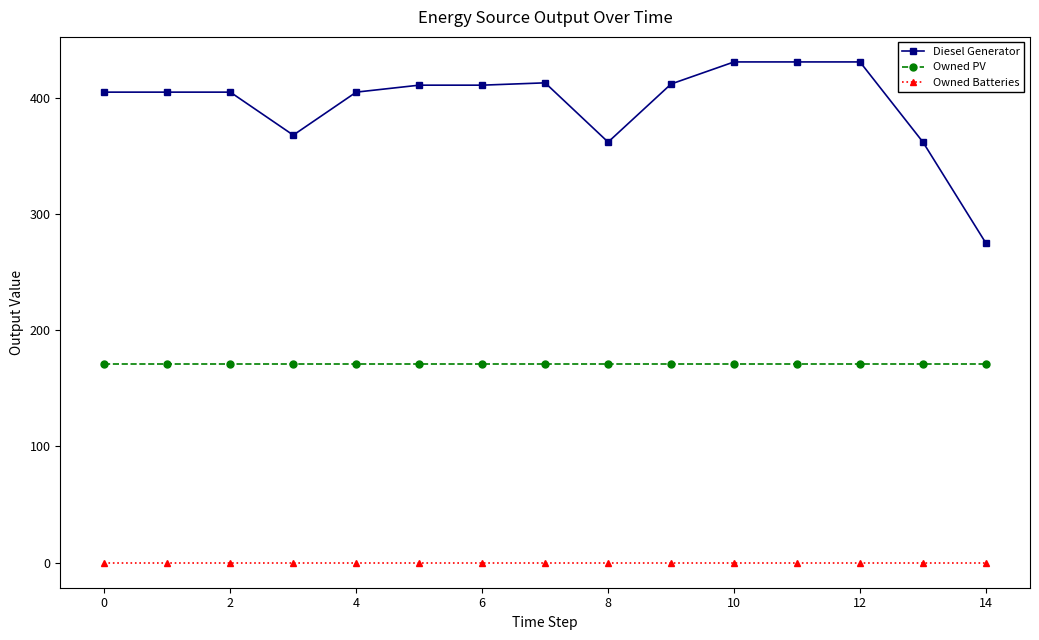

Count the number of categories in the chart.

15